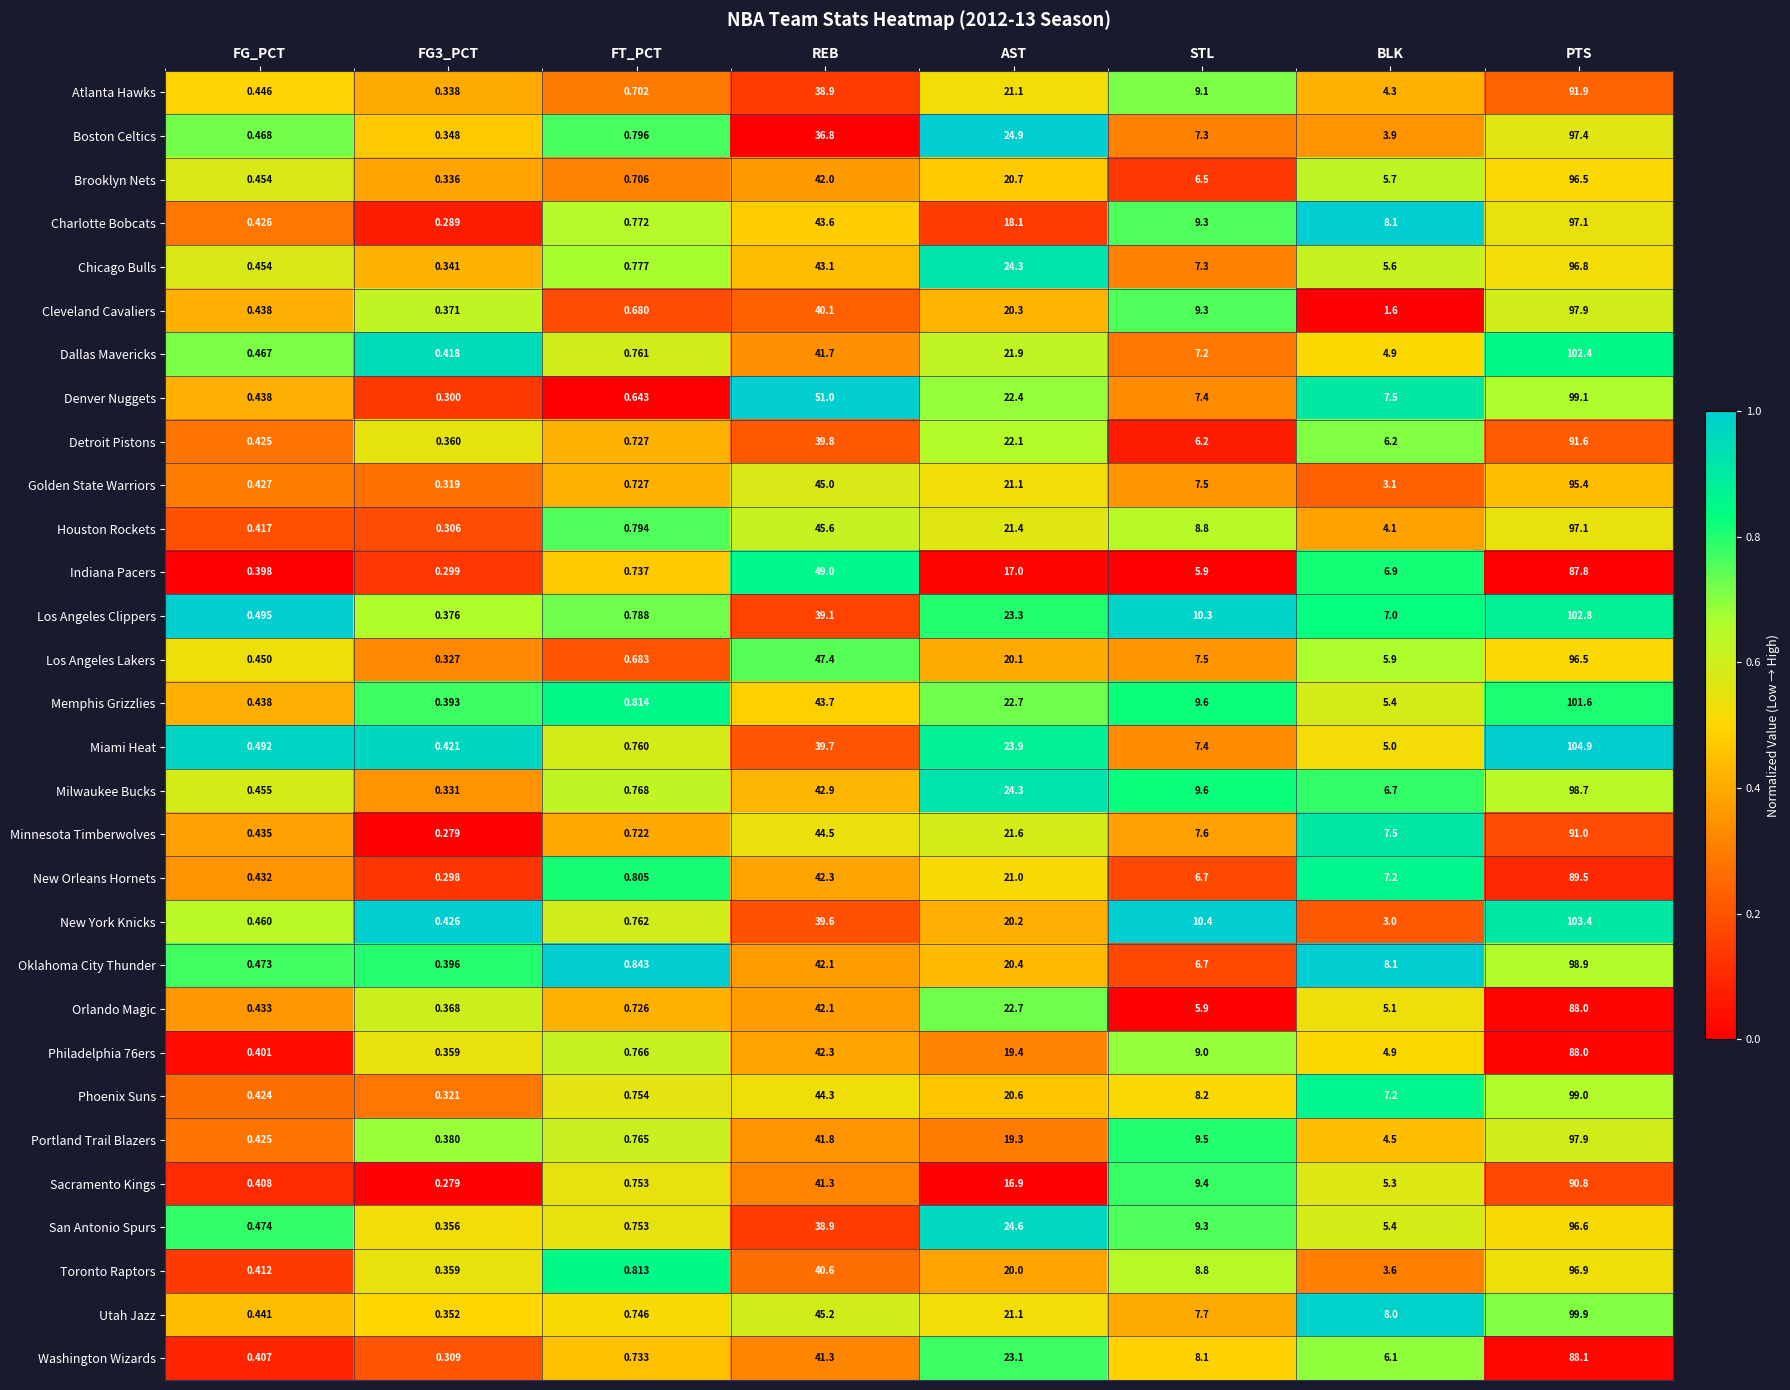

Which category has the highest value in the Brooklyn Nets series?

PTS